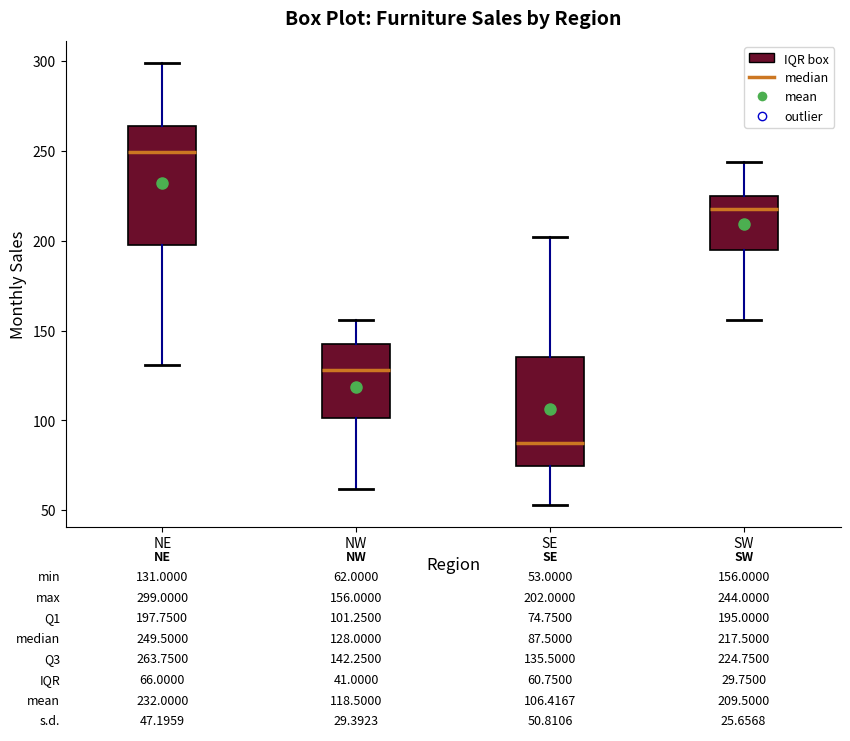

Which box's median line is the highest?

NE